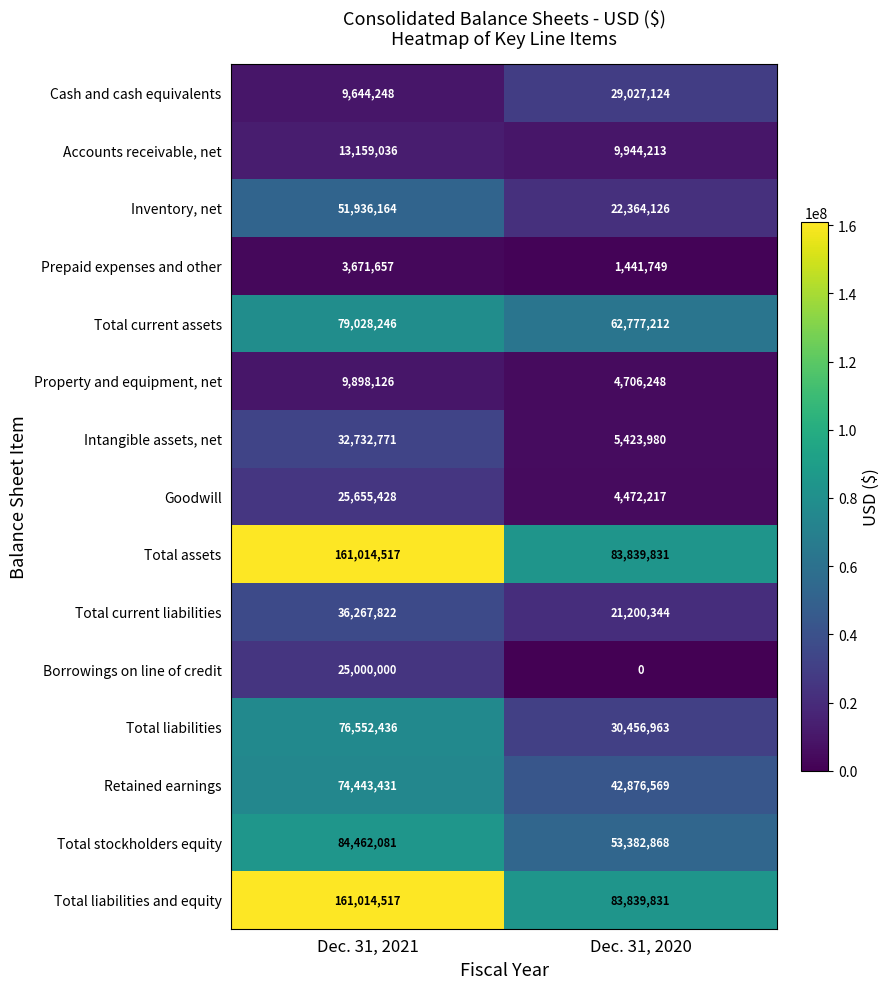

What is the total value across all series at Dec. 31, 2021?

844480480